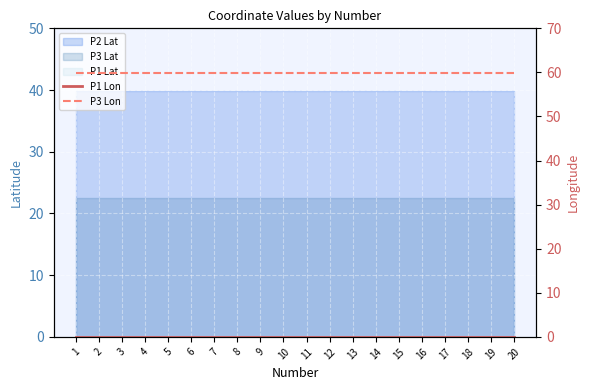

At which label is P3 Lon closest to 59?

1